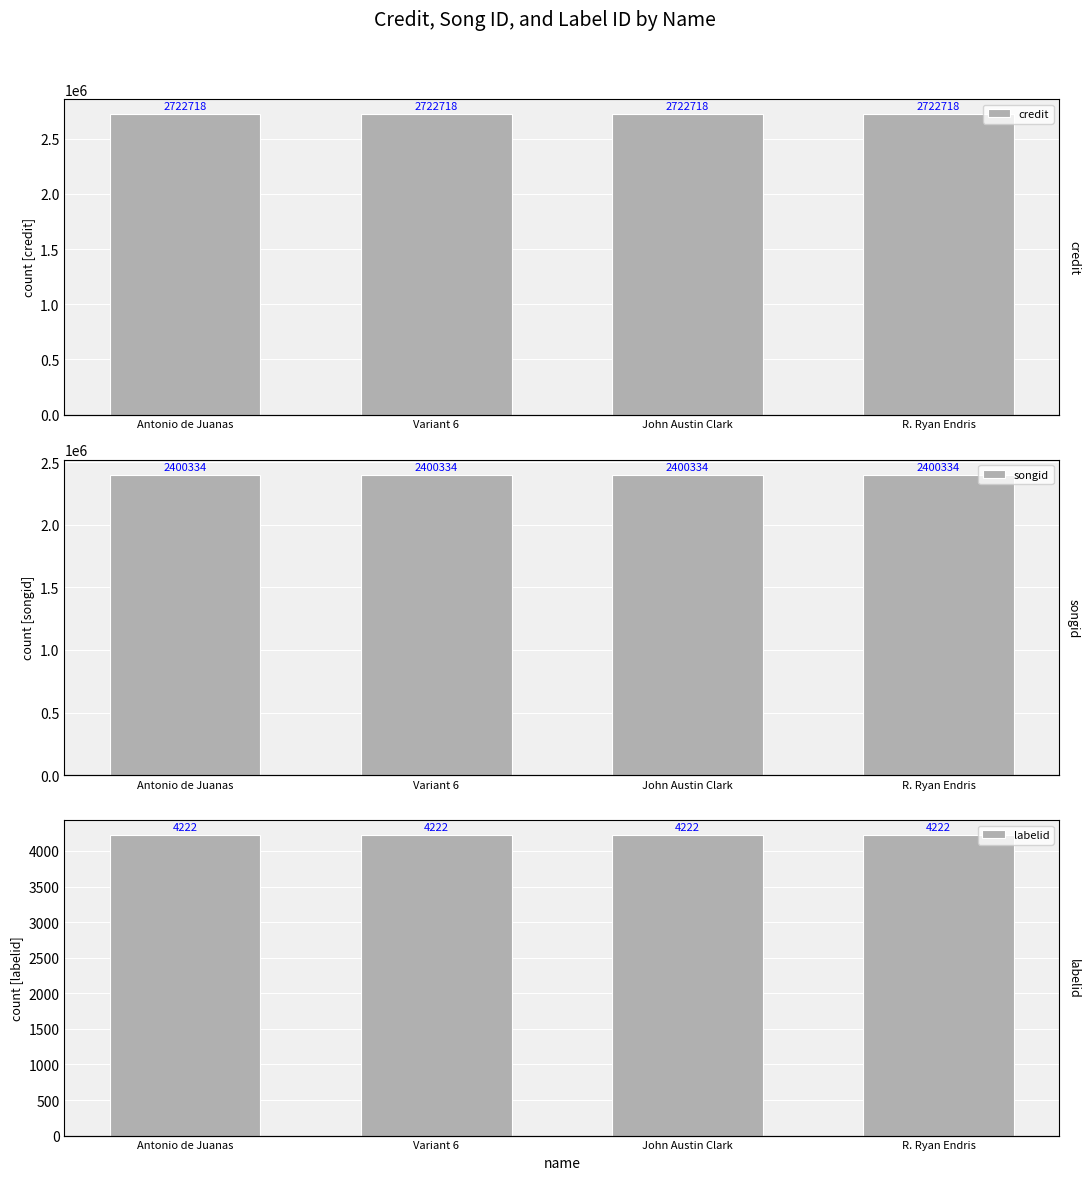

How many bars are there in each group?

3